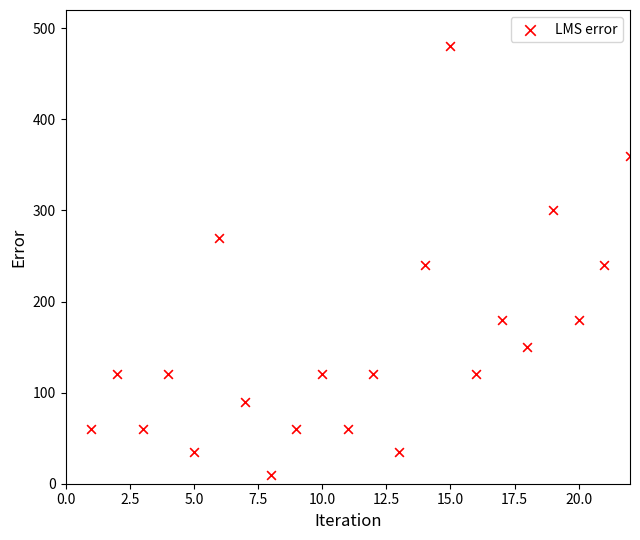

What is the range of X values (max minus min)?

21